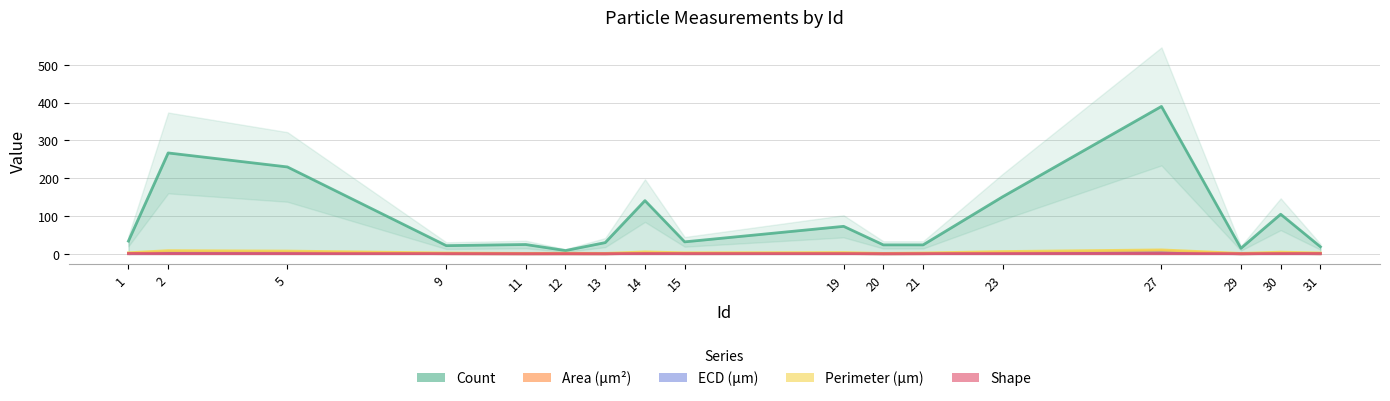

True or false: Area (μm²) and Count cross at least once.

False